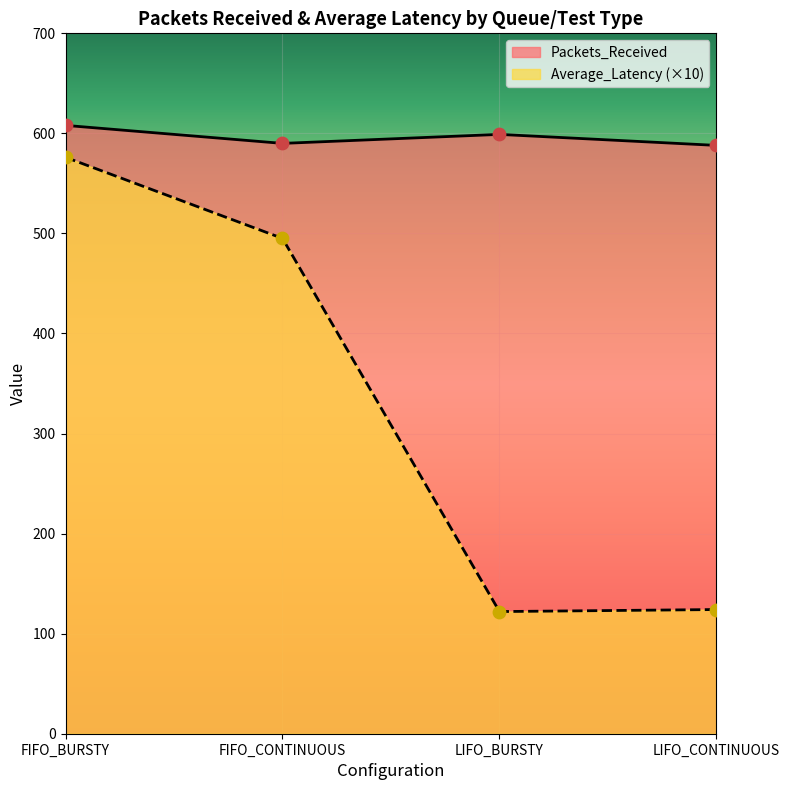

What is the total value across all series at LIFO_CONTINUOUS?

712.1